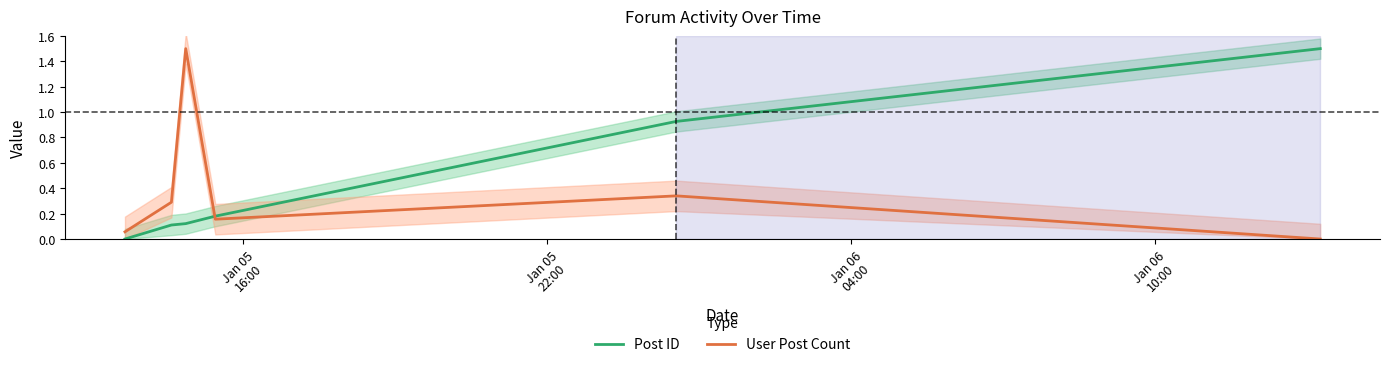

After their last crossing, which series has the higher values: User Post Count or Post ID?

Post ID